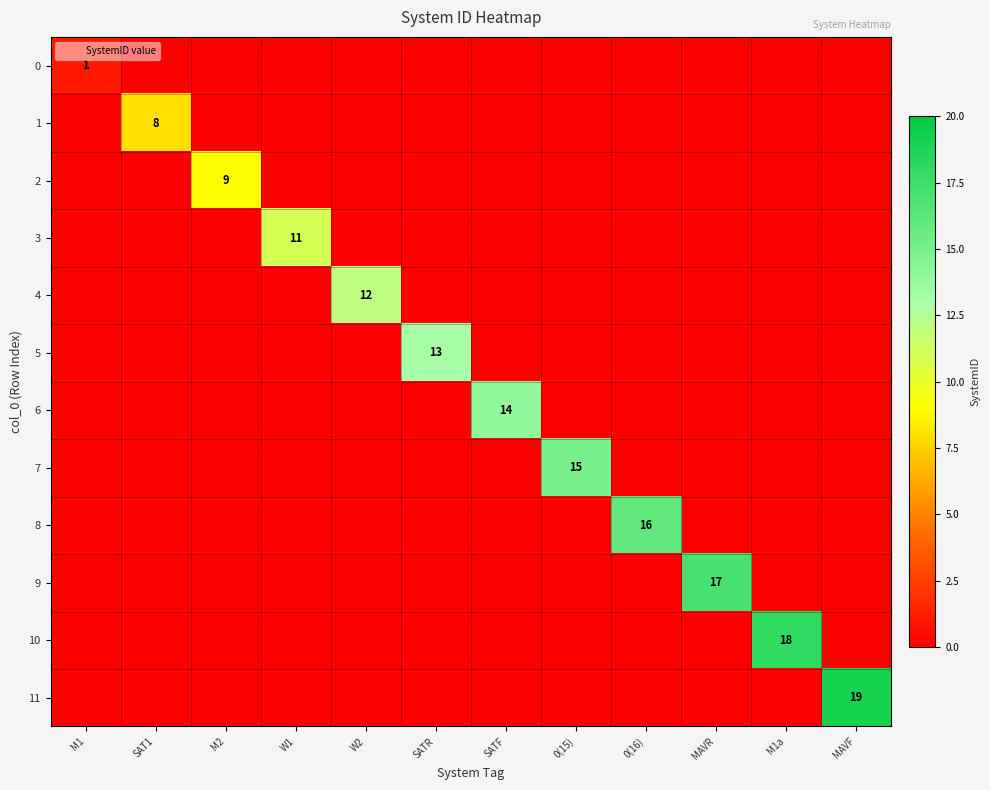

Which series has the widest spread of values?

11